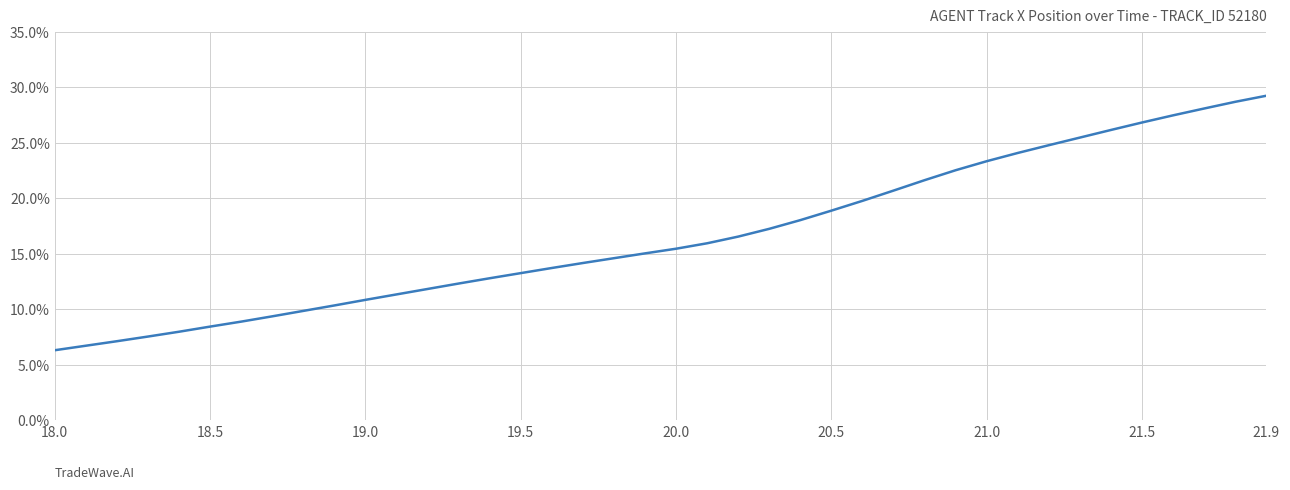

Does the chart have visible grid lines?

Yes